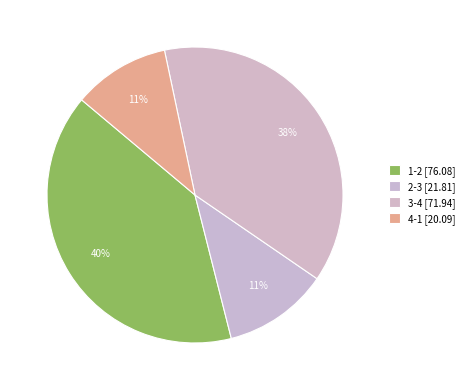

Count the number of slices in the pie.

4